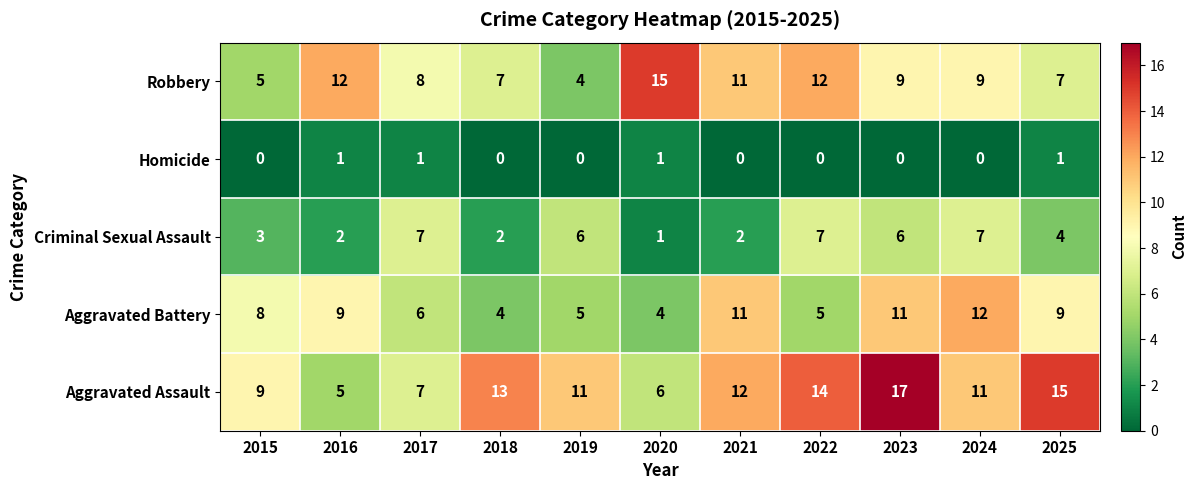

What is the sum of all Homicide values?

4